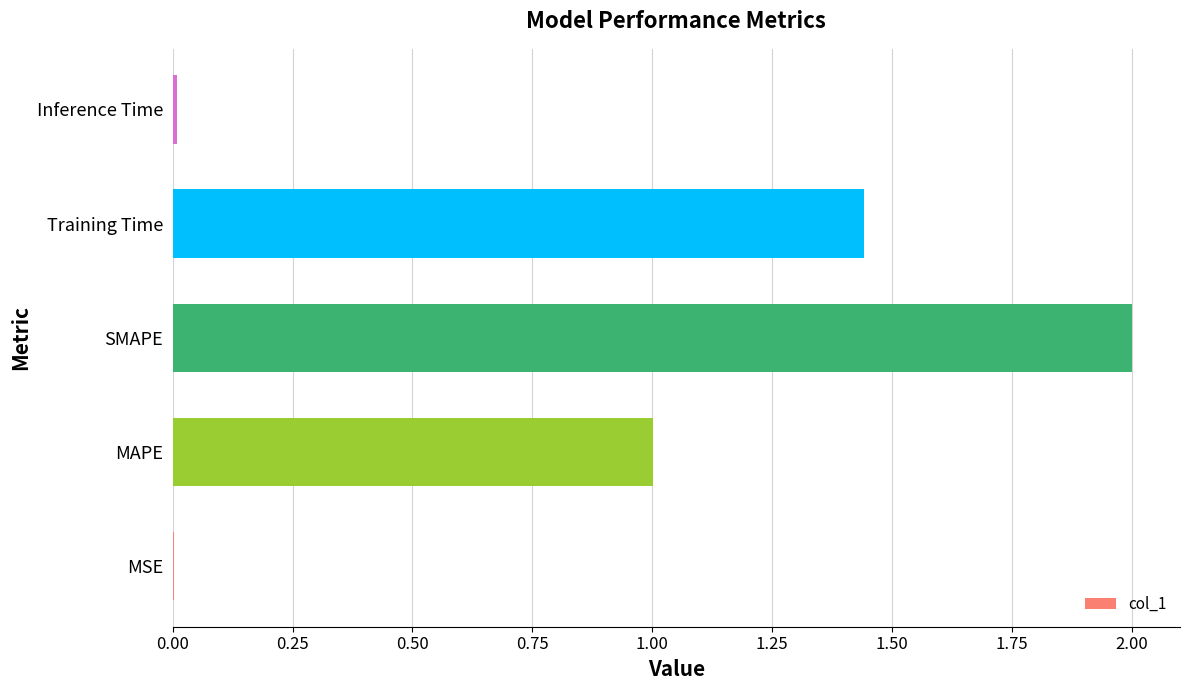

Which label corresponds to the largest value in the chart?

SMAPE